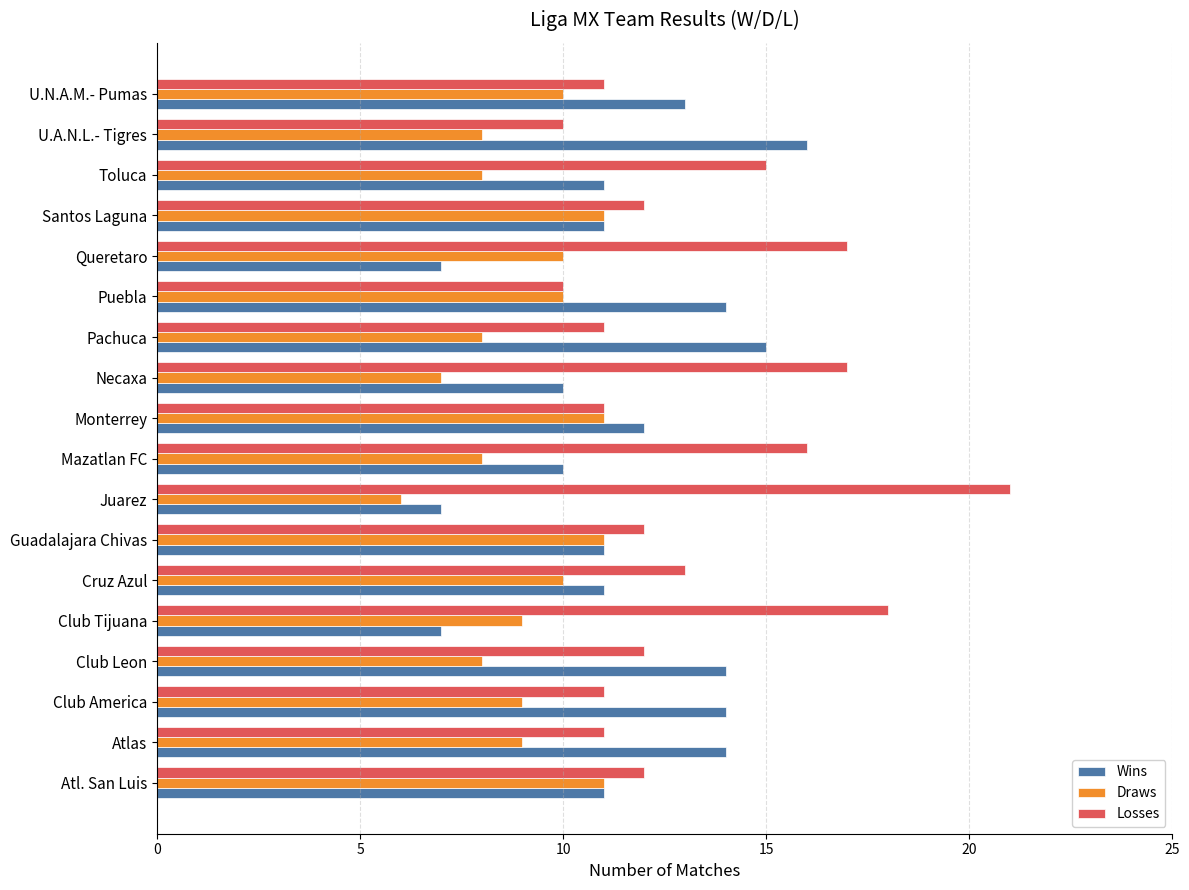

Is it true that Losses equals 16 at Club America?

False